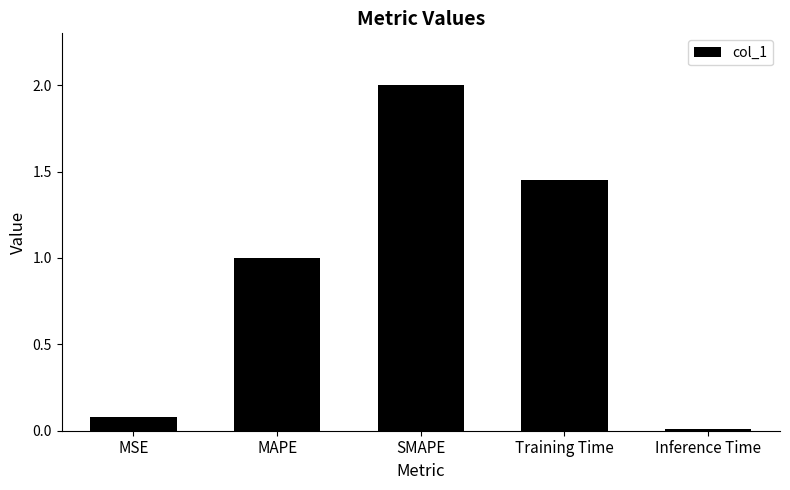

What is the label of the 1st bar from the left?

MSE